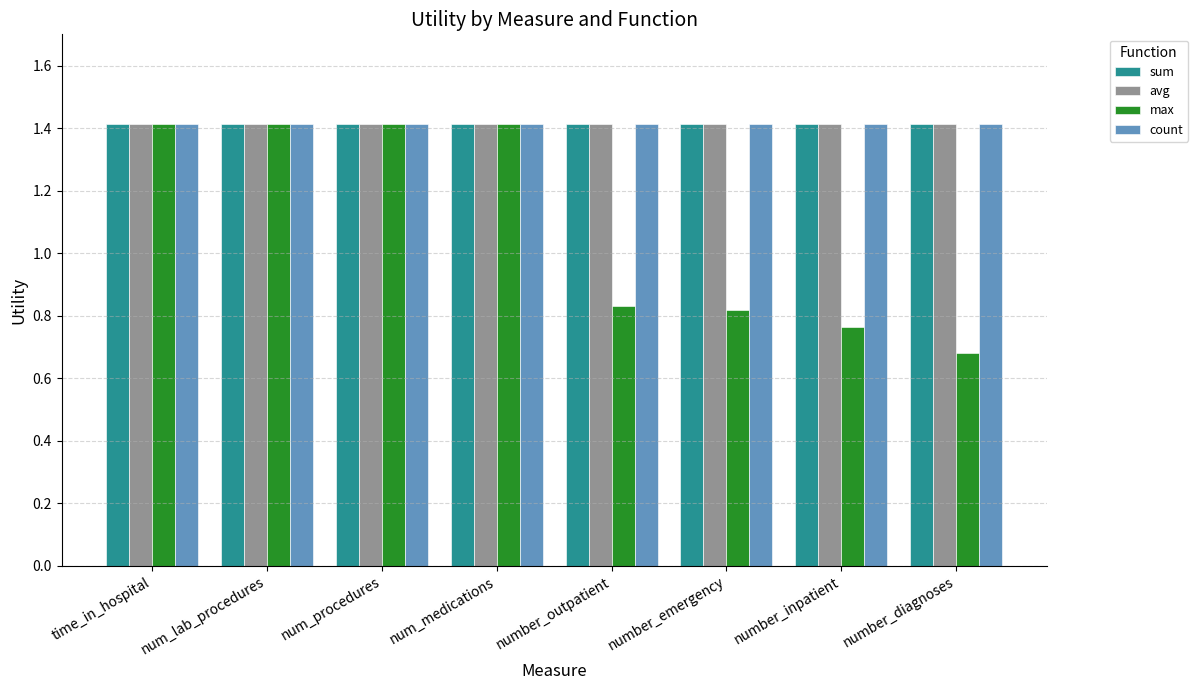

What is the maximum value shown in the chart?

1.4